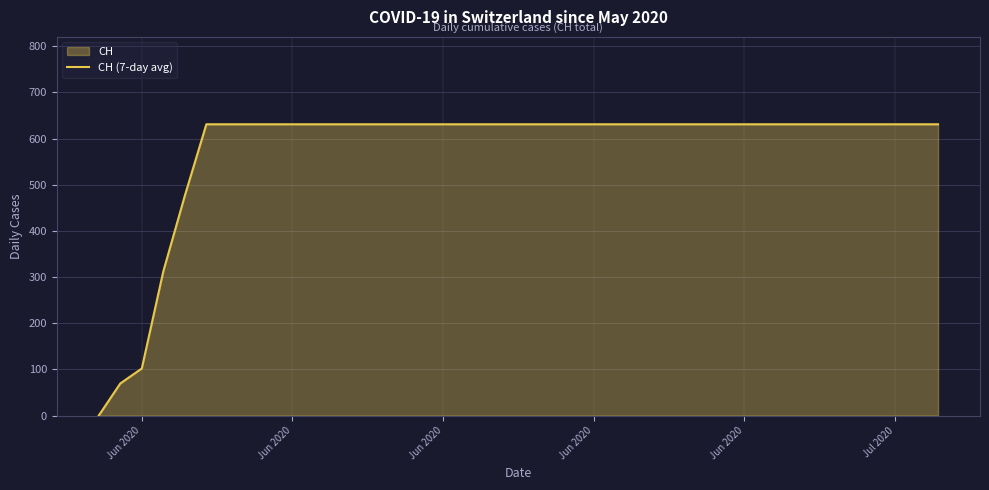

At which category does the chart reach its minimum across all series?

Jun 2020